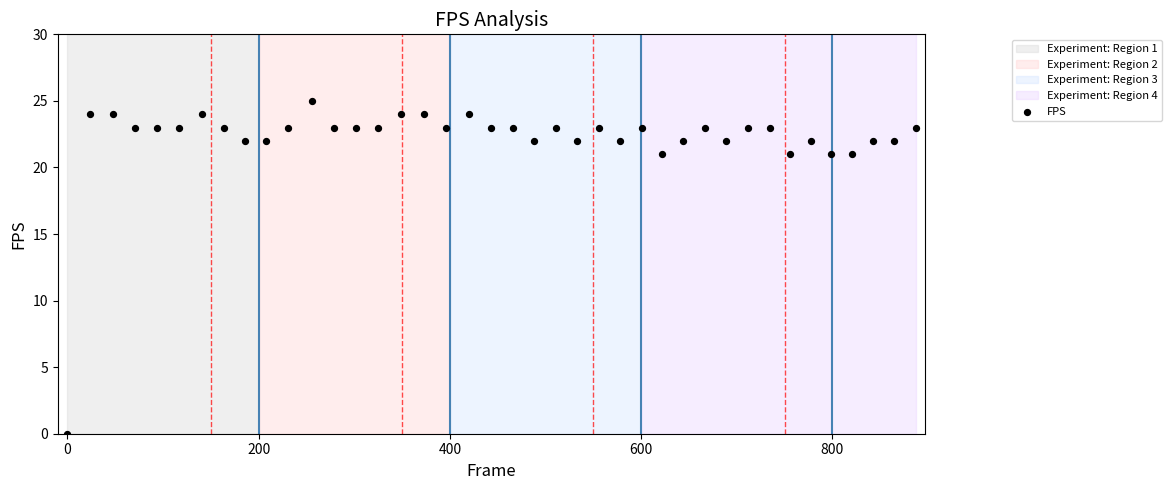

What is the range of X values (max minus min)?

887